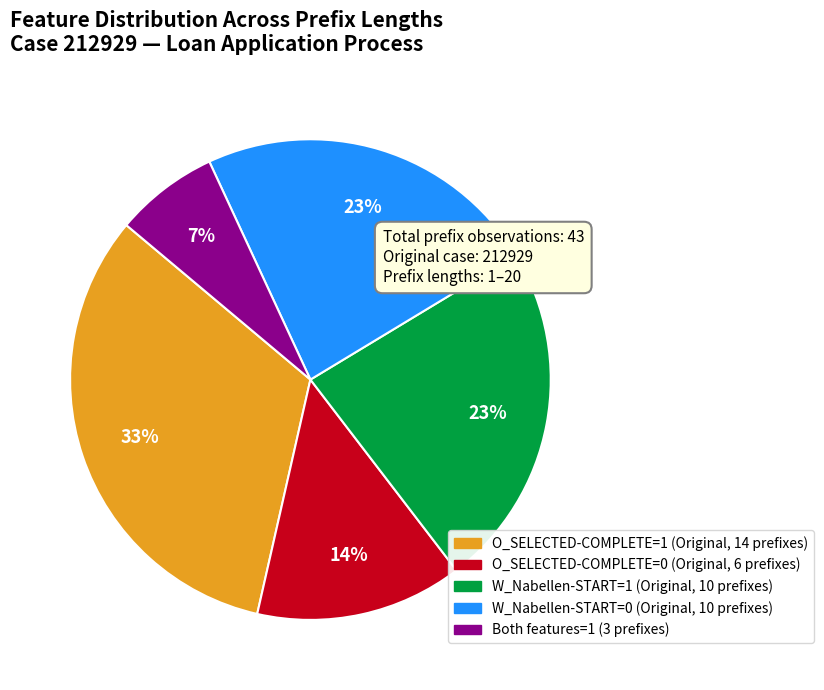

Is there any slice that represents more than half of the pie?

No